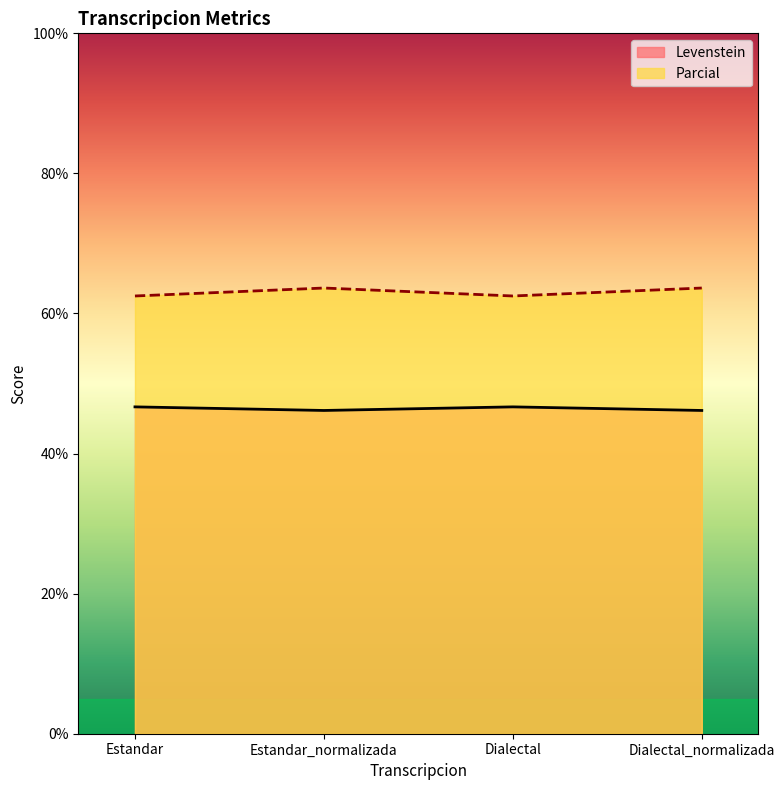

True or false: Levenstein and Parcial cross at least once.

False